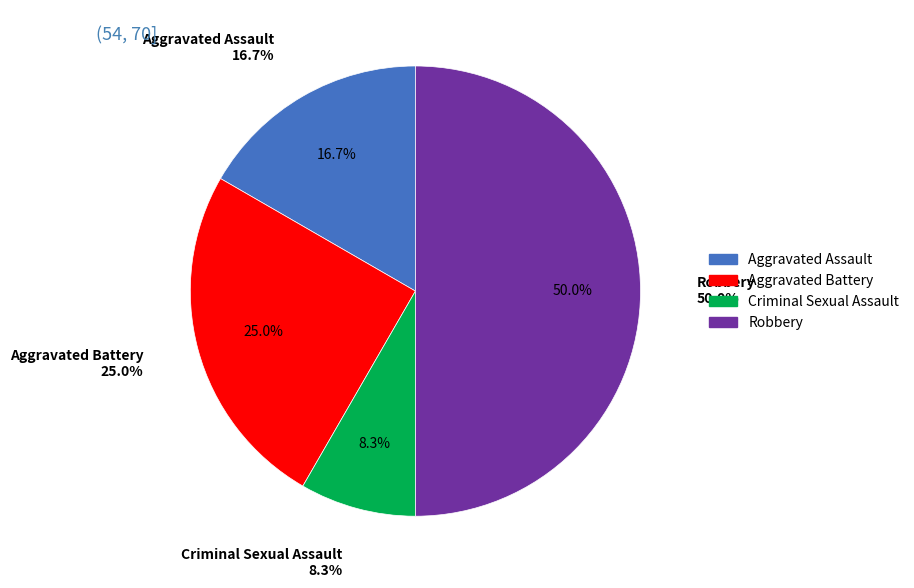

What is the largest slice in the pie chart?

Robbery